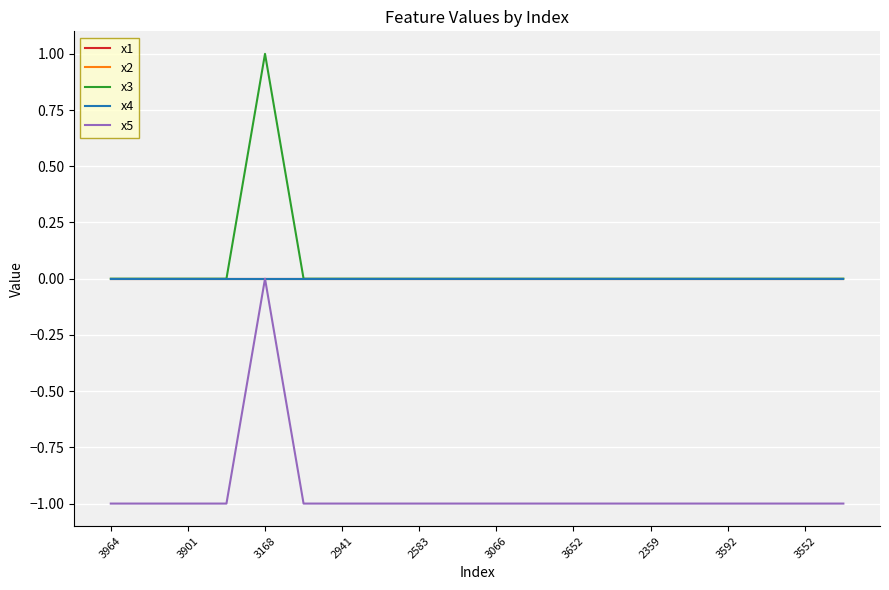

Does the chart have visible grid lines?

Yes